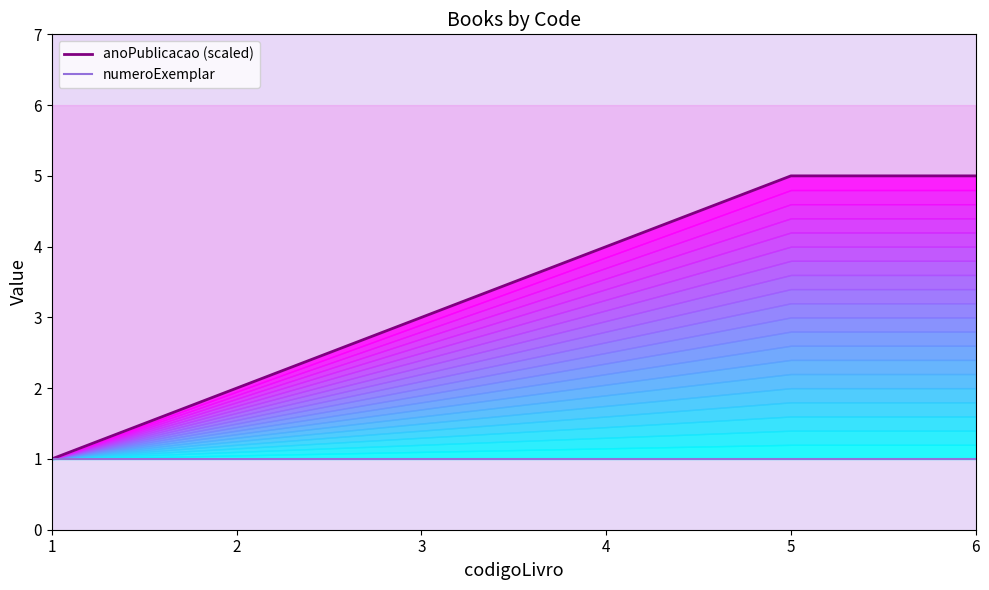

Between 3 and 4, which series saw the biggest shift?

anoPublicacao (scaled)